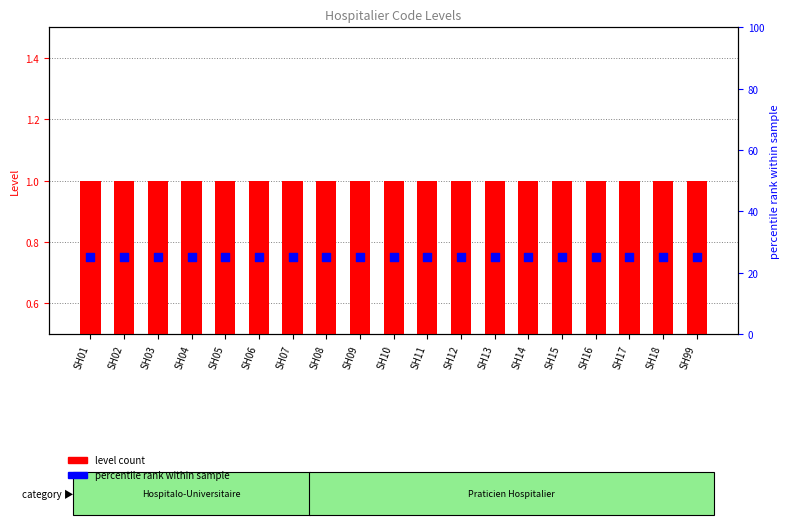

At how many categories does at least one series exceed 16?

19